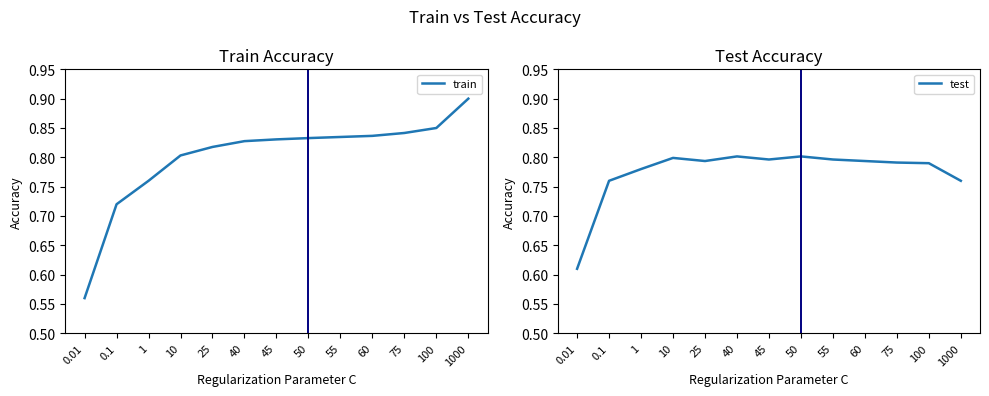

What is the value of the test point at the 12th from the left?

0.8